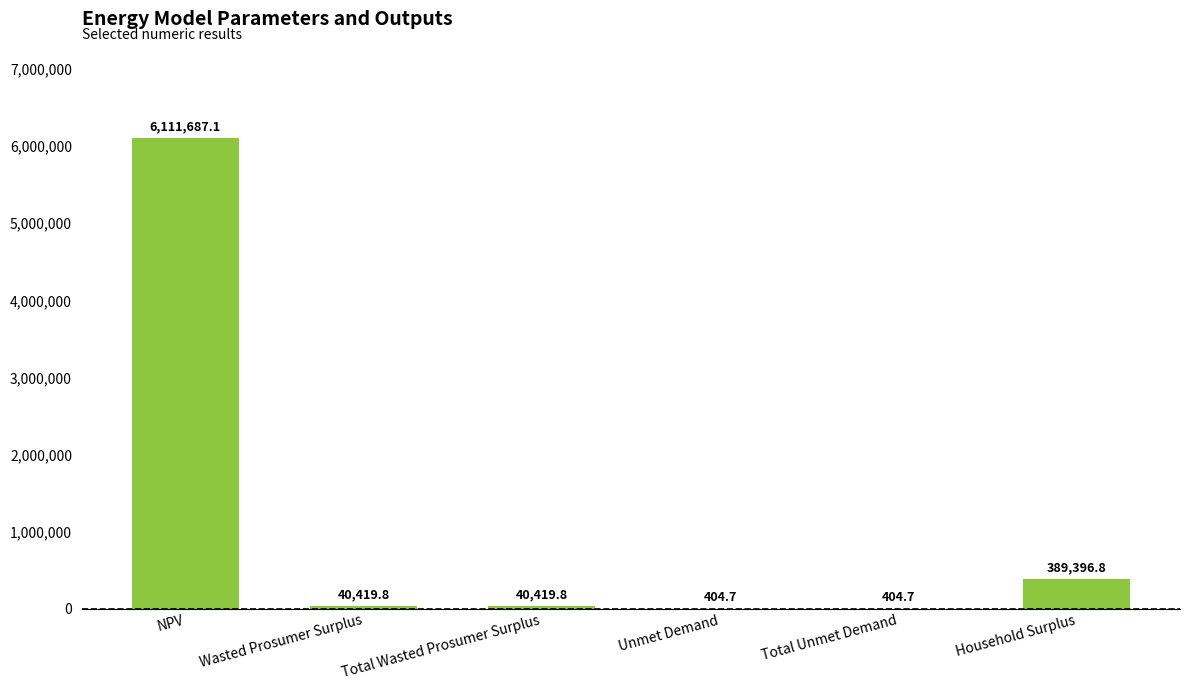

Between NPV and Total Unmet Demand, which is larger?

NPV